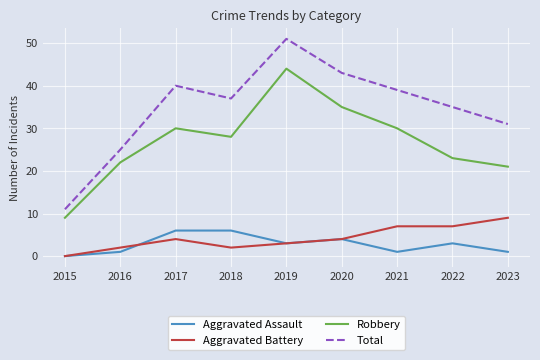

Count the number of categories in the chart.

9